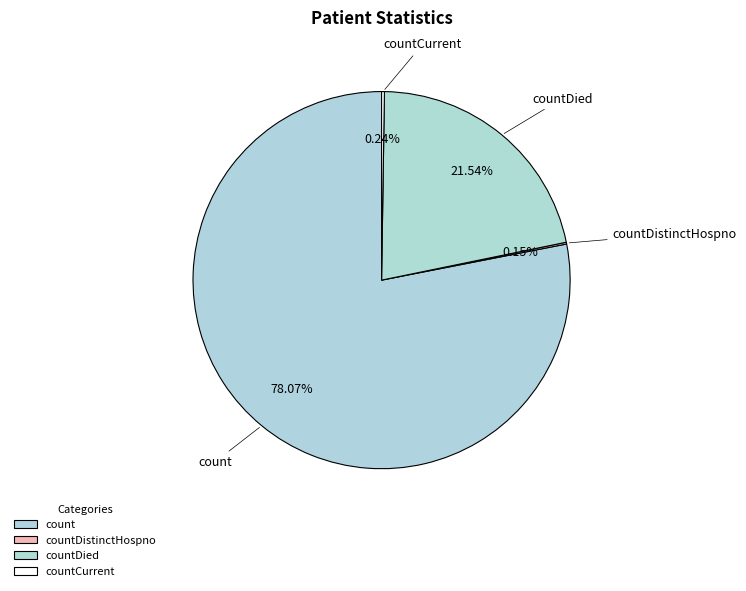

What is the ratio of the value at countDied to the value at count?

0.3